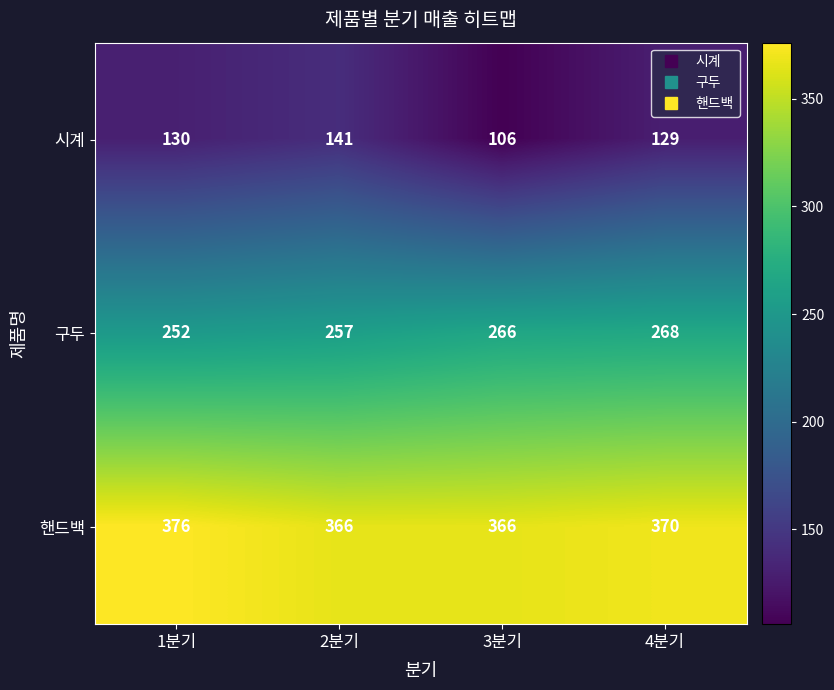

Reading left to right, transcribe all the data shown in this chart.

시계: 130	141	106	129
구두: 252	257	266	268
핸드백: 376	366	366	370